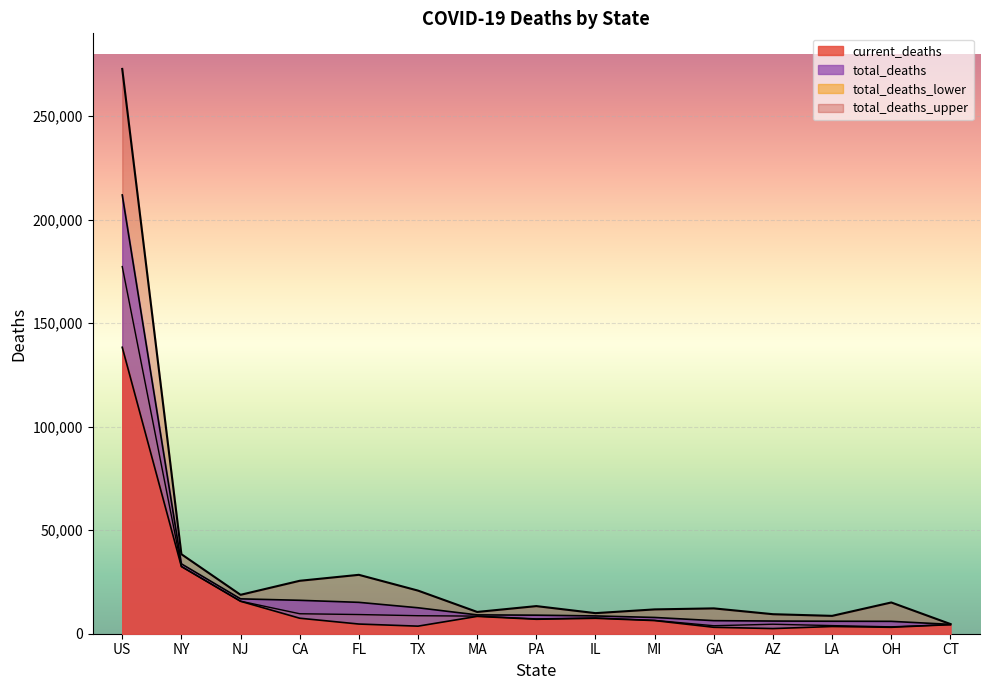

Reading left to right, transcribe all the data shown in this chart.

current_deaths: US=138355	NY=32446	NJ=15665	CA=7489	FL=4677	TX=3657	MA=8380	PA=6984	IL=7452	MI=6348	GA=3105	AZ=2492	LA=3485	OH=3103	CT=4389
total_deaths_lower: US=177344	NY=32498	NJ=15722	CA=9649	FL=9268	TX=8701	MA=8501	PA=7169	IL=7631	MI=6449	GA=3854	AZ=4587	LA=3923	OH=3328	CT=4408
total_deaths_upper: US=272808	NY=38415	NJ=18794	CA=25569	FL=28449	TX=20830	MA=10520	PA=13342	IL=9943	MI=11750	GA=12242	AZ=9429	LA=8627	OH=15096	CT=4685
total_deaths: US=211938	NY=33756	NJ=16841	CA=16142	FL=15156	TX=12534	MA=9096	PA=8962	IL=8598	MI=7853	GA=6313	AZ=6119	LA=6030	OH=5980	CT=4519